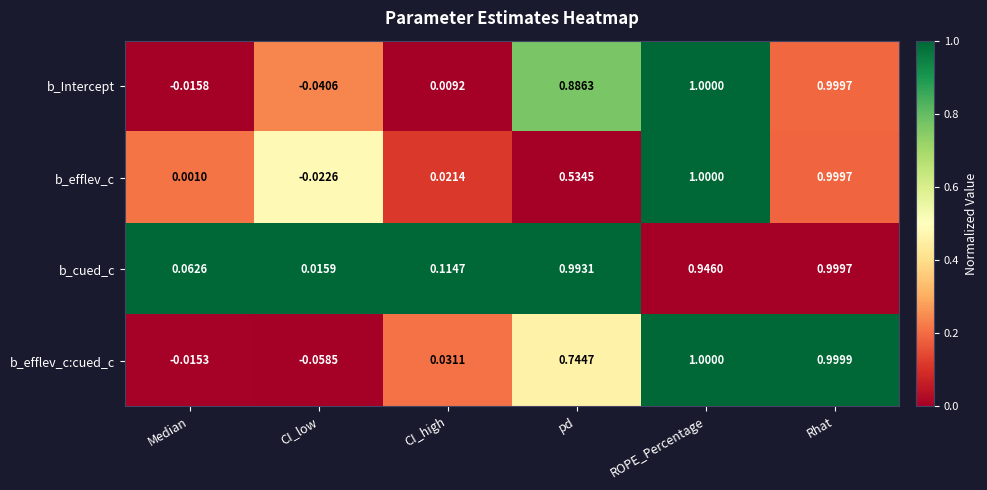

List the series in order of their overall mean, lowest first.

b_efflev_c, b_efflev_c:cued_c, b_Intercept, b_cued_c